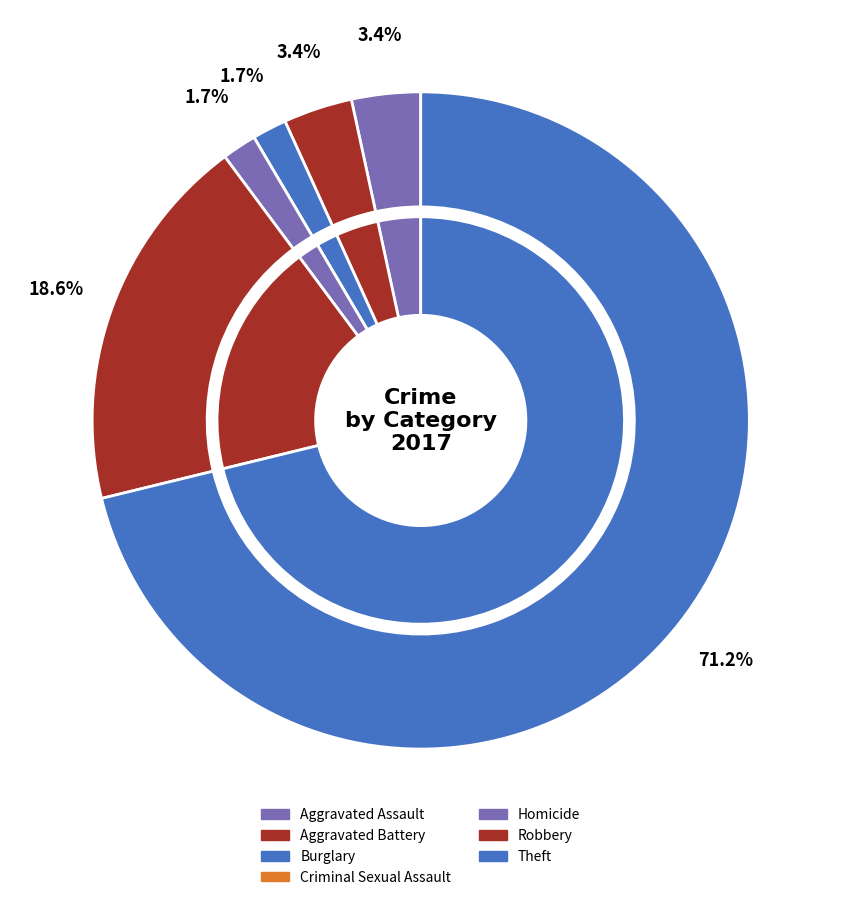

To the nearest percent, what is the difference between the Robbery and Homicide slice percentages?

17%